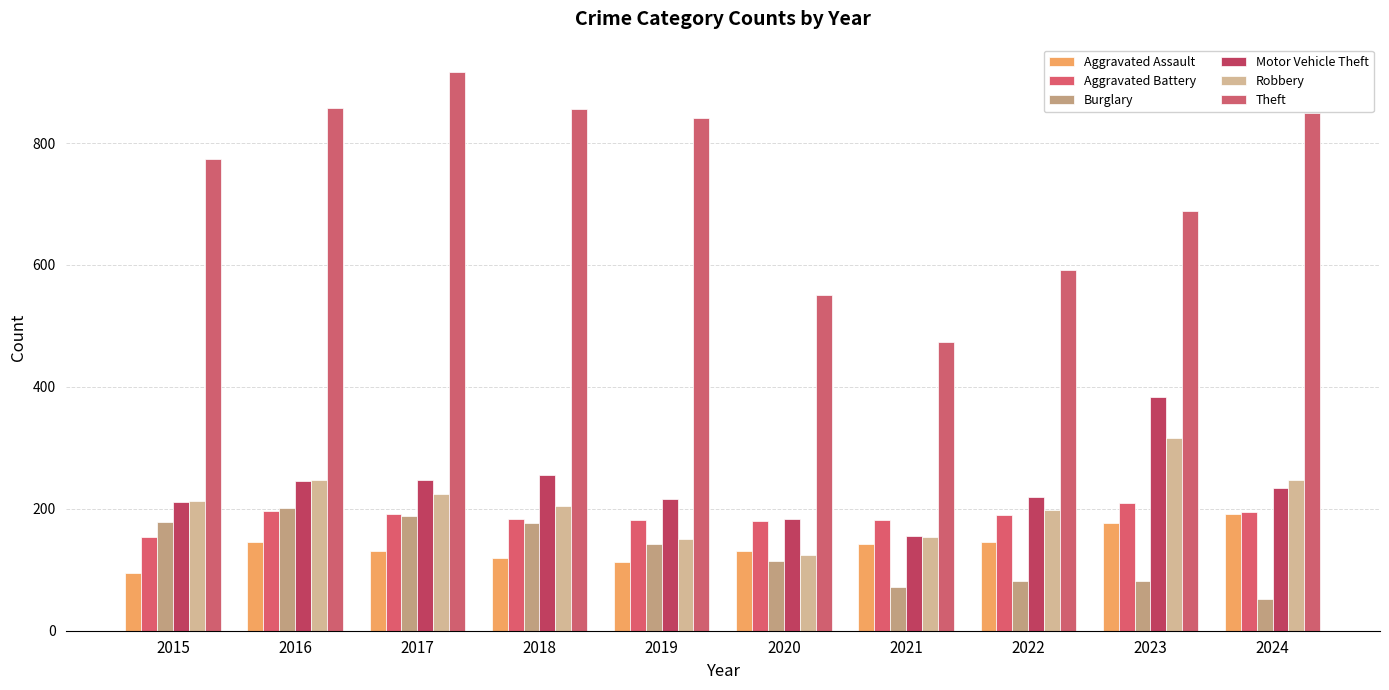

Is the value of Robbery at 2016 greater than the value of Aggravated Battery at 2017?

Yes